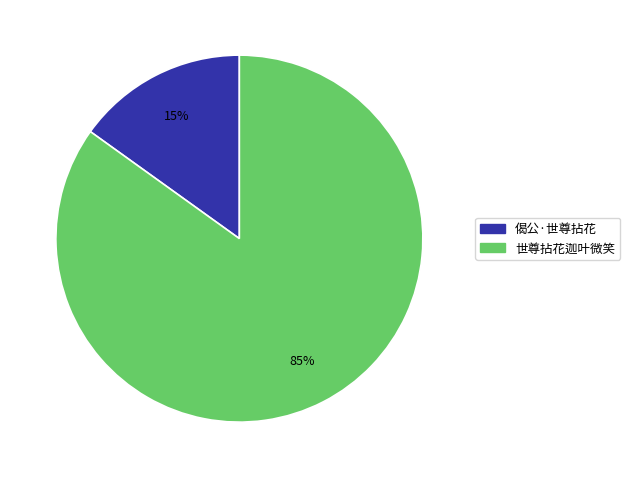

The 世尊拈花迦叶微笑 slice represents 78% of the pie. True or false?

False